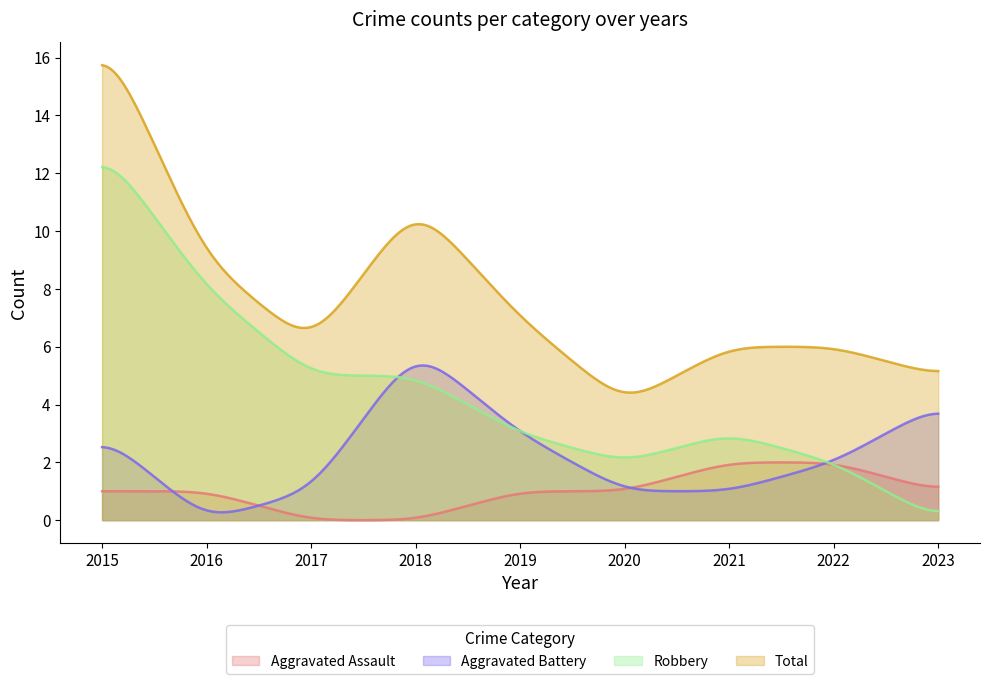

True or false: Aggravated Assault and Total intersect in this chart.

False